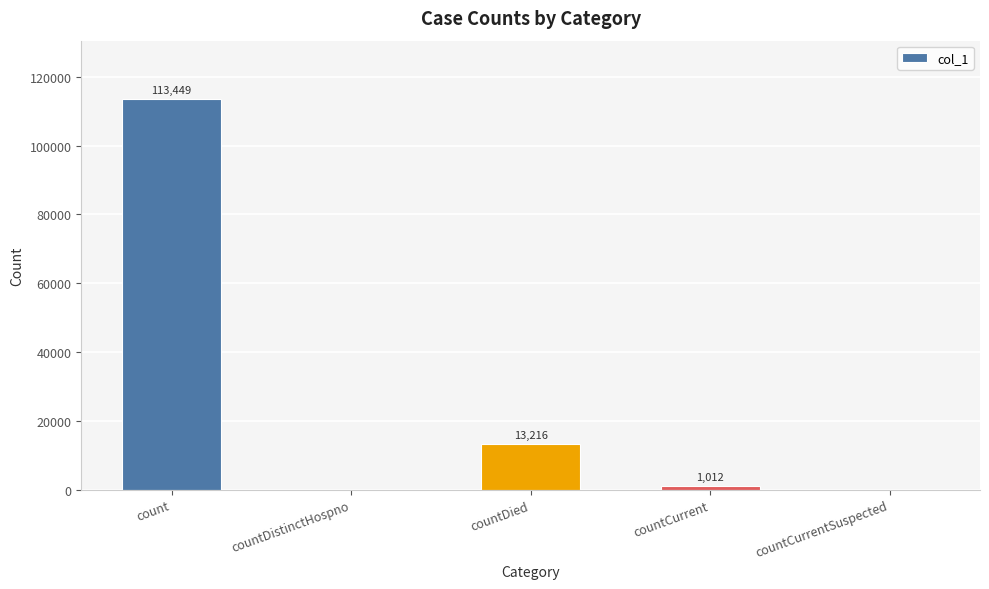

What value does the data have at count, to the nearest 100?

113400